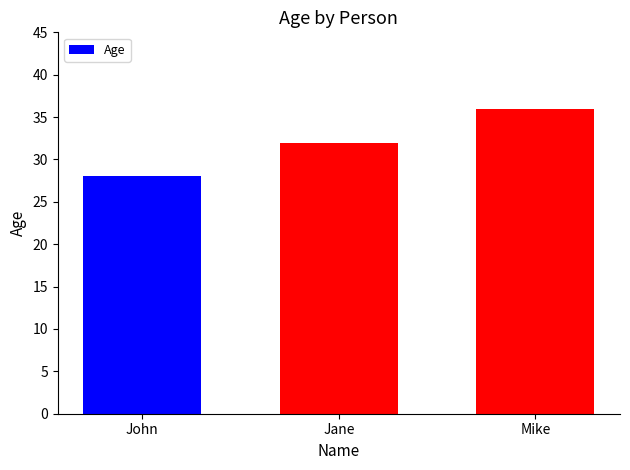

Reading left to right, what are all the values shown in this chart?

John=28	Jane=32	Mike=36